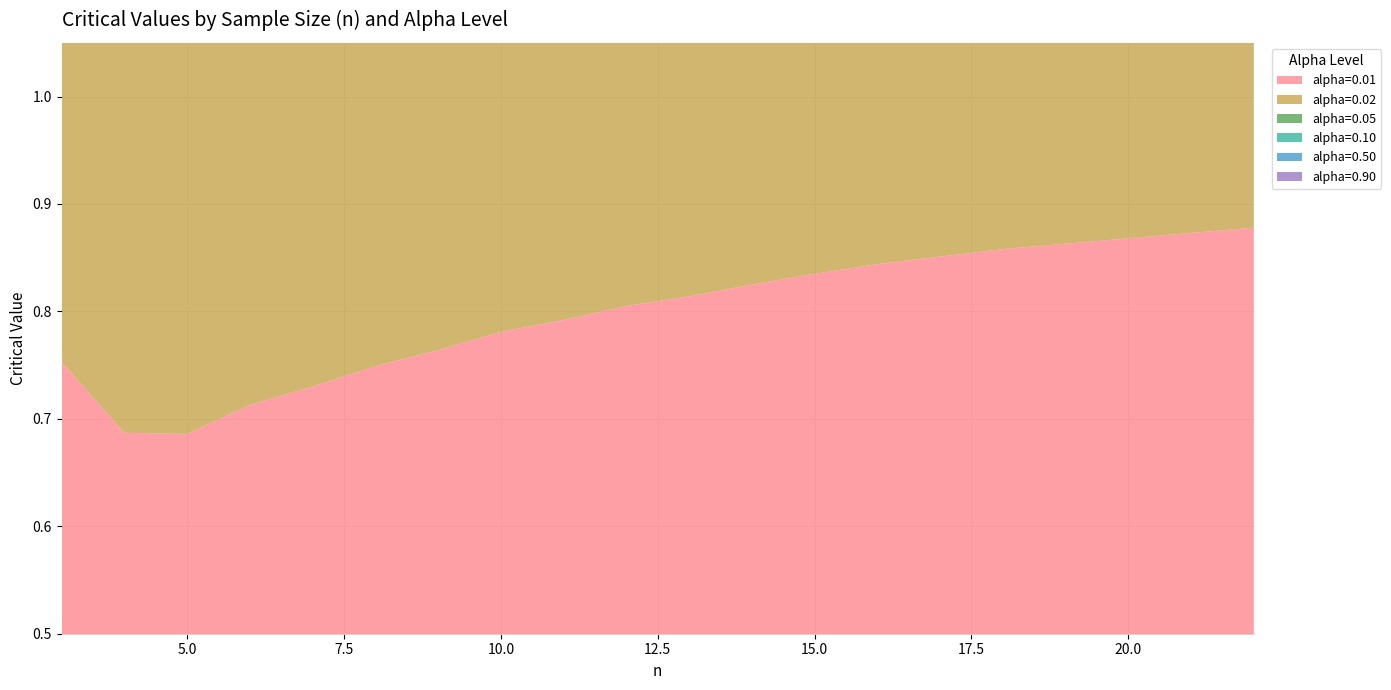

The value of 0.10 at 14 is 0.9. True or false?

True